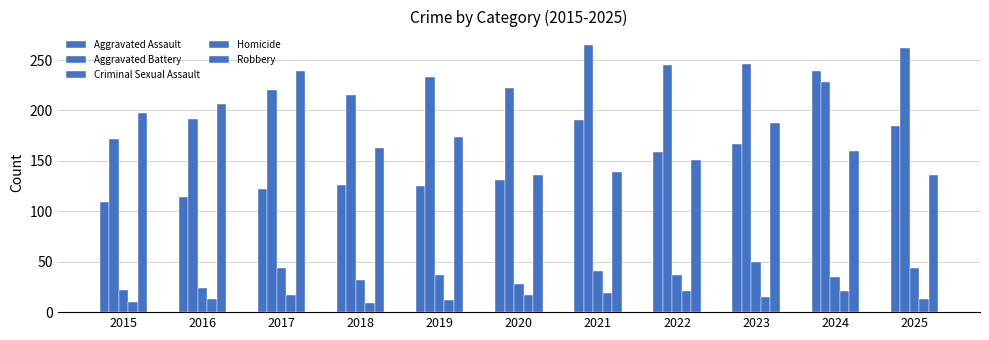

Are the bars grouped side by side (vs. stacked)?

Yes